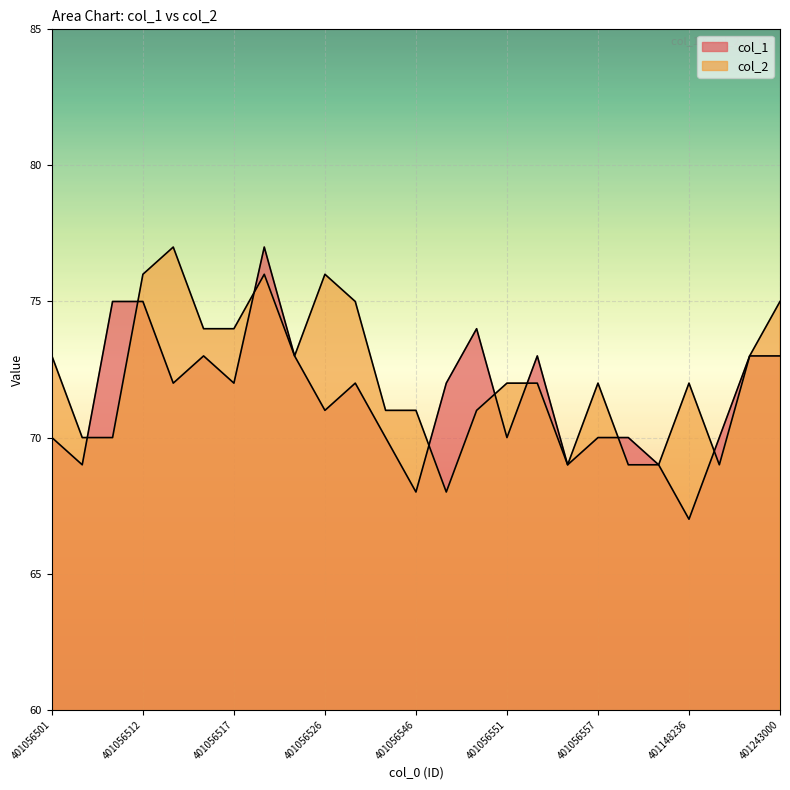

Count the number of categories in the chart.

25